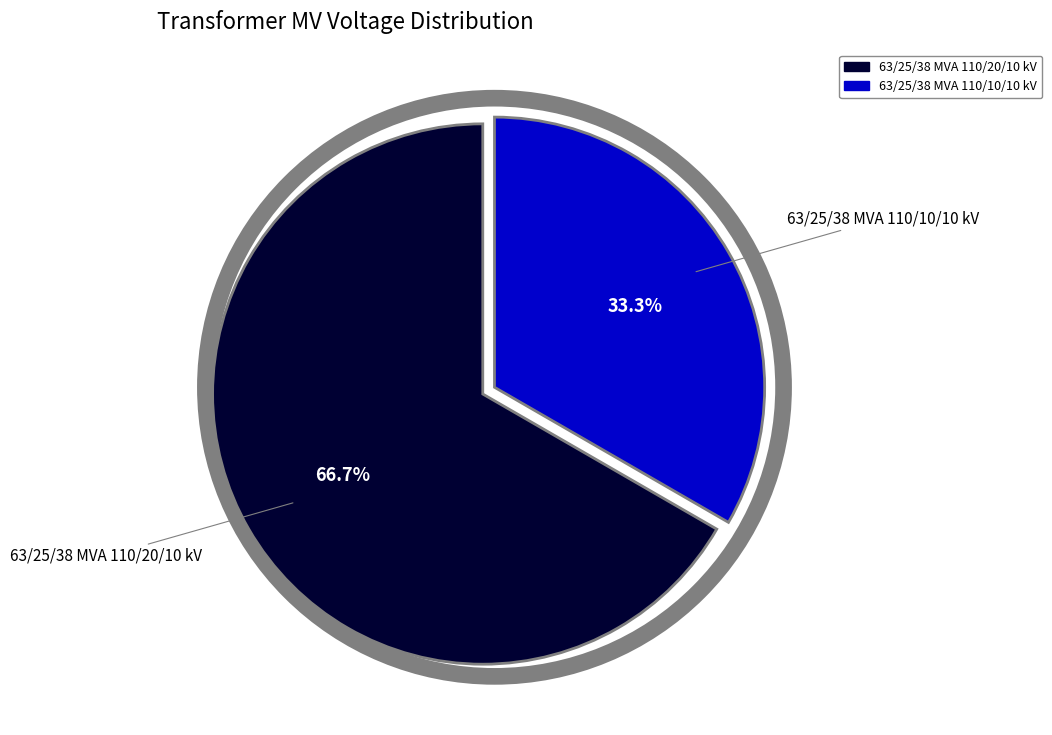

Does 63/25/38 MVA 110/20/10 kV represent more than half of the total?

Yes